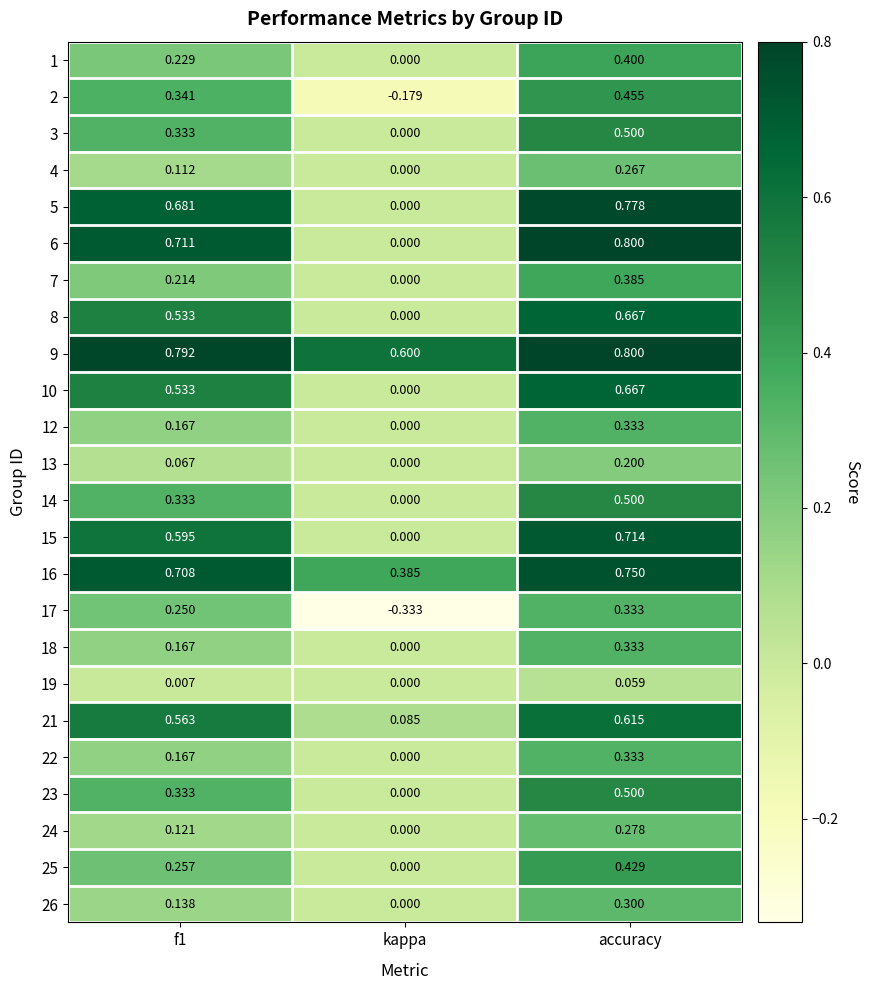

Is the value of 6 at kappa greater than the value of 16 at f1?

No